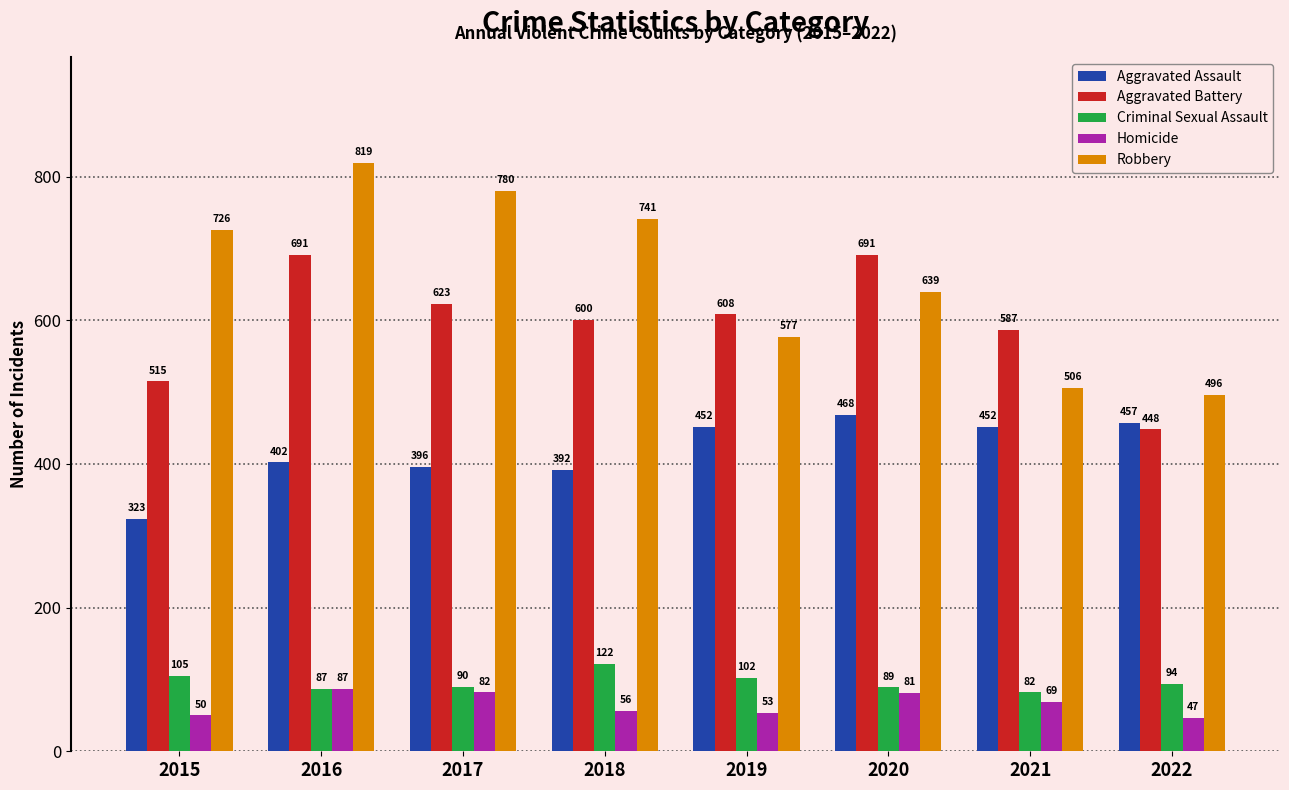

Rank the series by their maximum value, from highest to lowest.

Robbery, Aggravated Battery, Aggravated Assault, Criminal Sexual Assault, Homicide